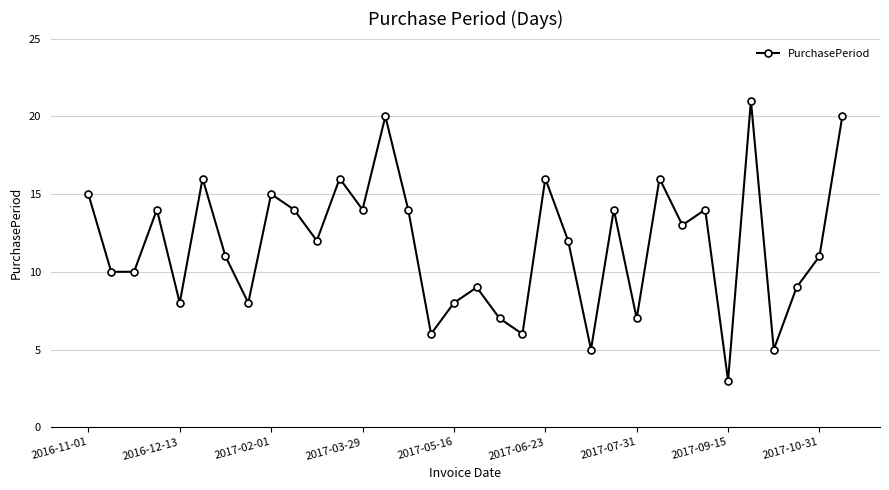

True or false: the data has more than 1 interior local peaks.

True